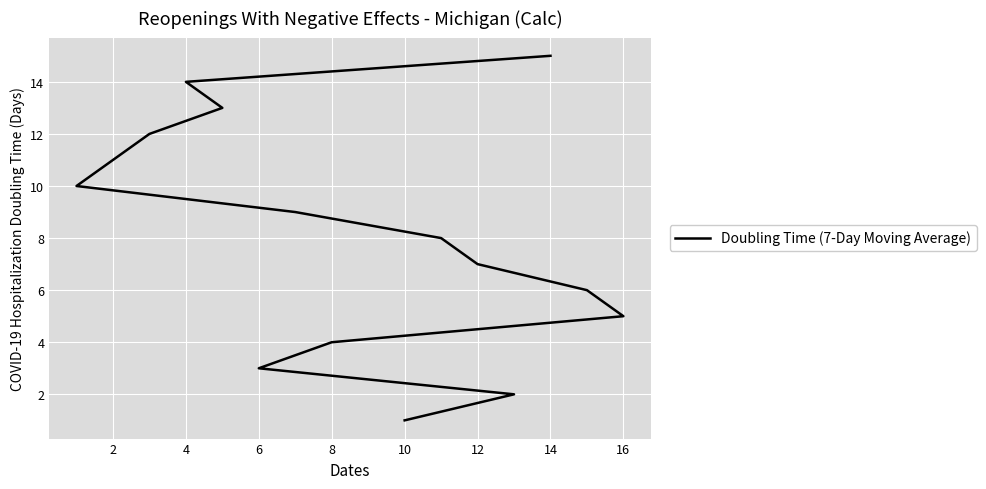

How many distinct data groups are displayed?

1